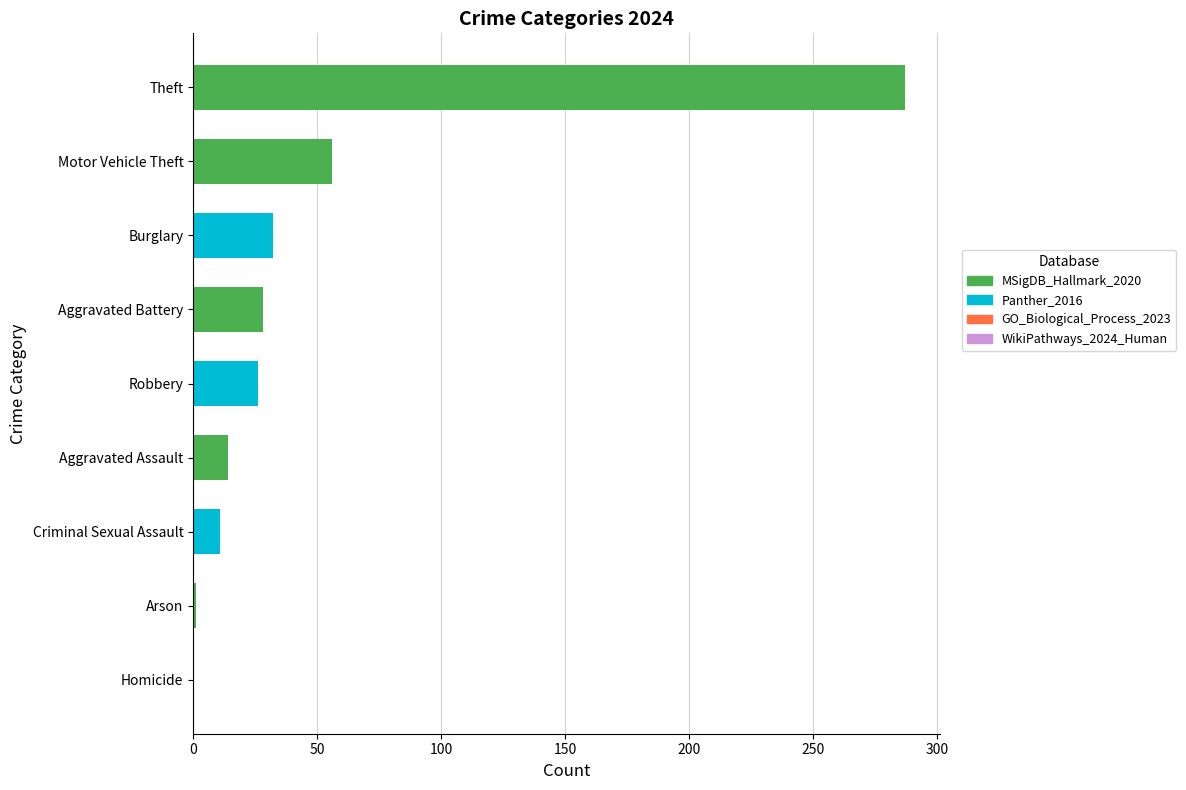

The value at Homicide is 0. True or false?

True